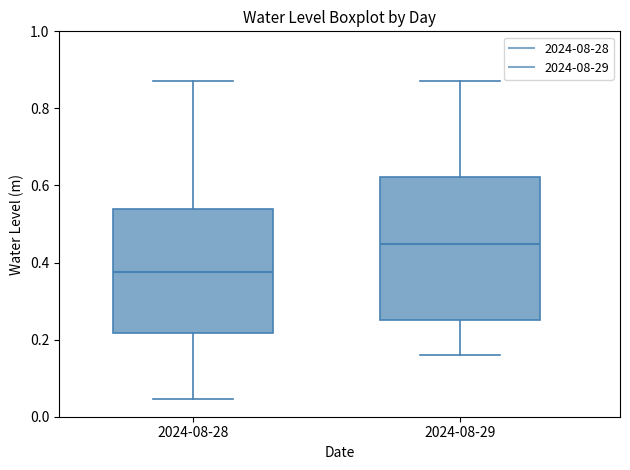

Comparing the boxes themselves (not the whiskers), which one is the tallest?

2024-08-29